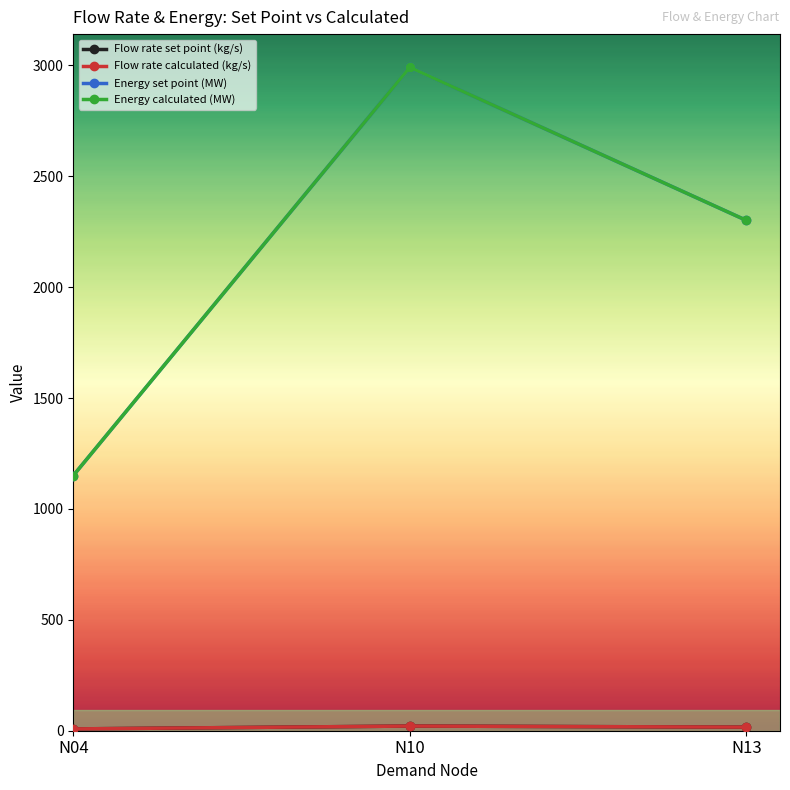

Is this an area chart (filled region under the line)?

No